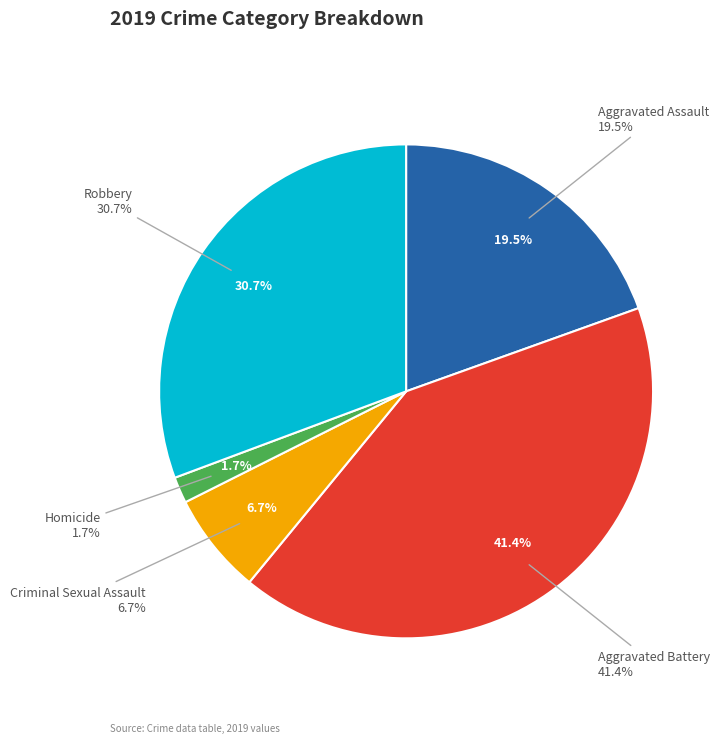

To the nearest percent, what portion does Aggravated Assault represent?

20%